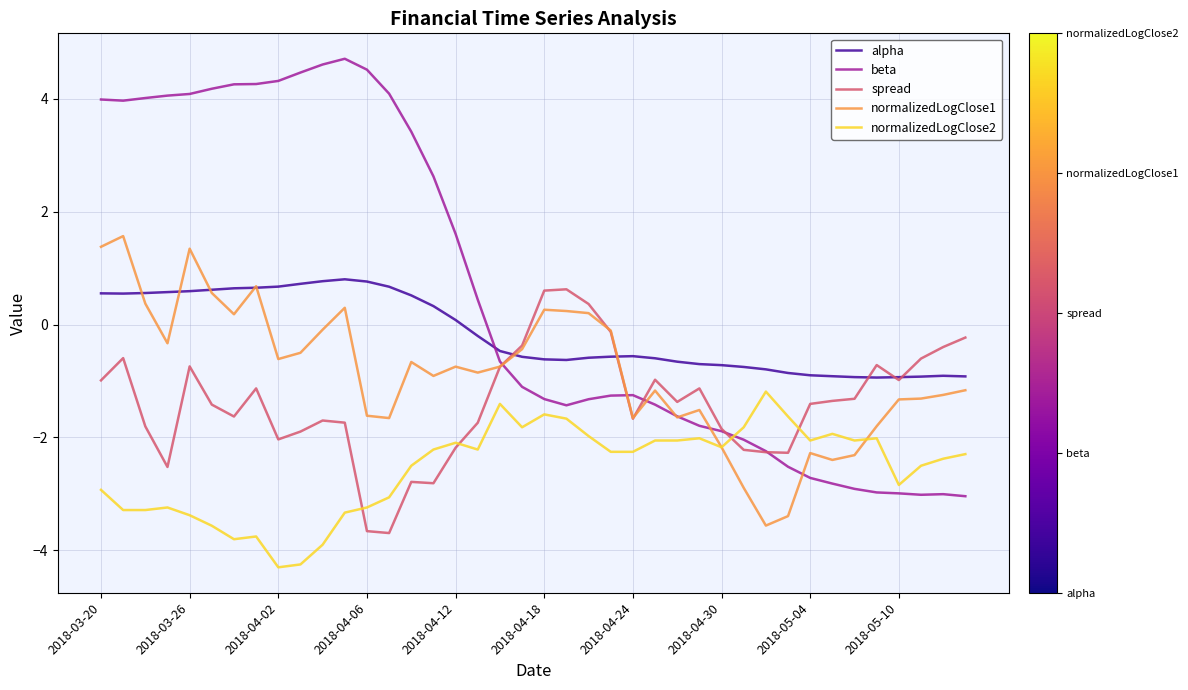

Which series has the largest range (max minus min)?

beta